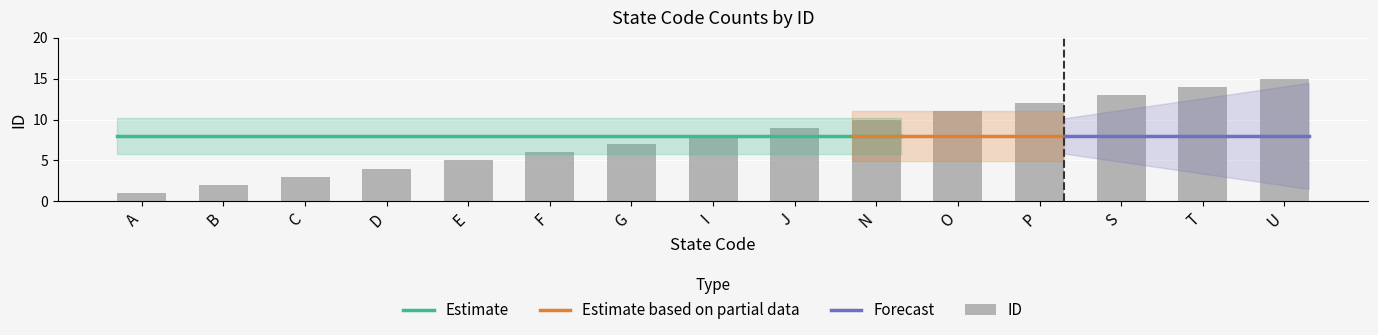

How many bars are there in total?

15